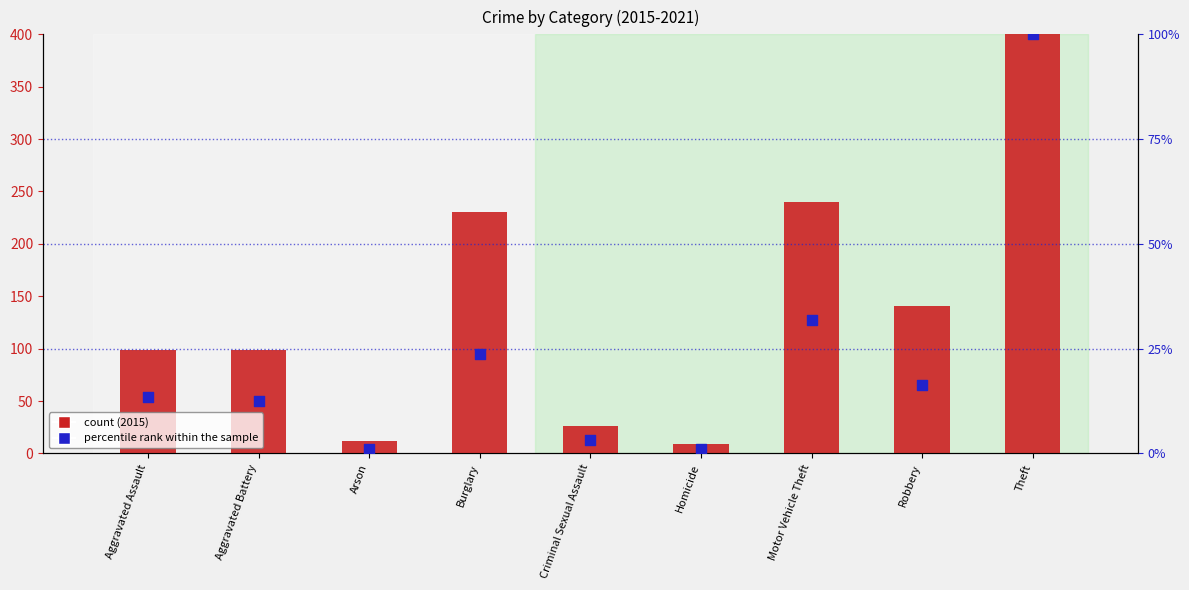

What are all the series names shown in the legend?

count (2015), percentile rank within the sample